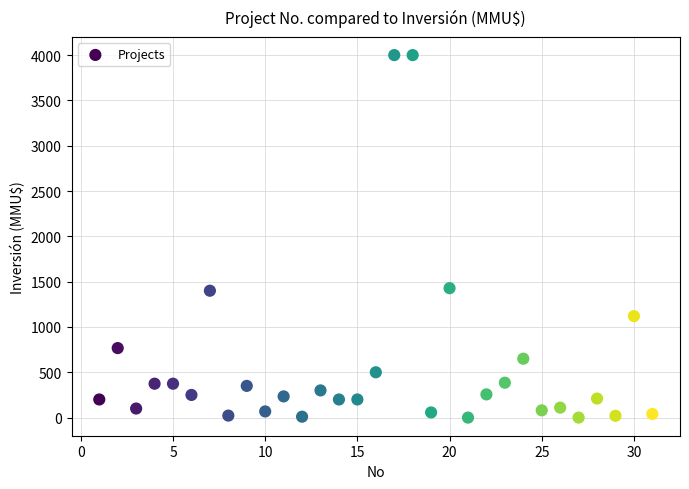

What is the range of Y values (max minus min)?

4000